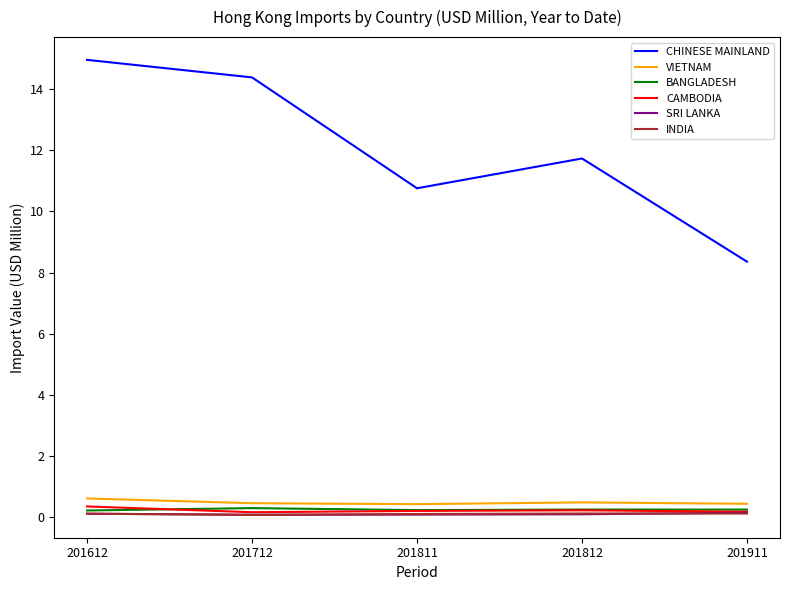

Count the VIETNAM values in the range 0 to 1.

5